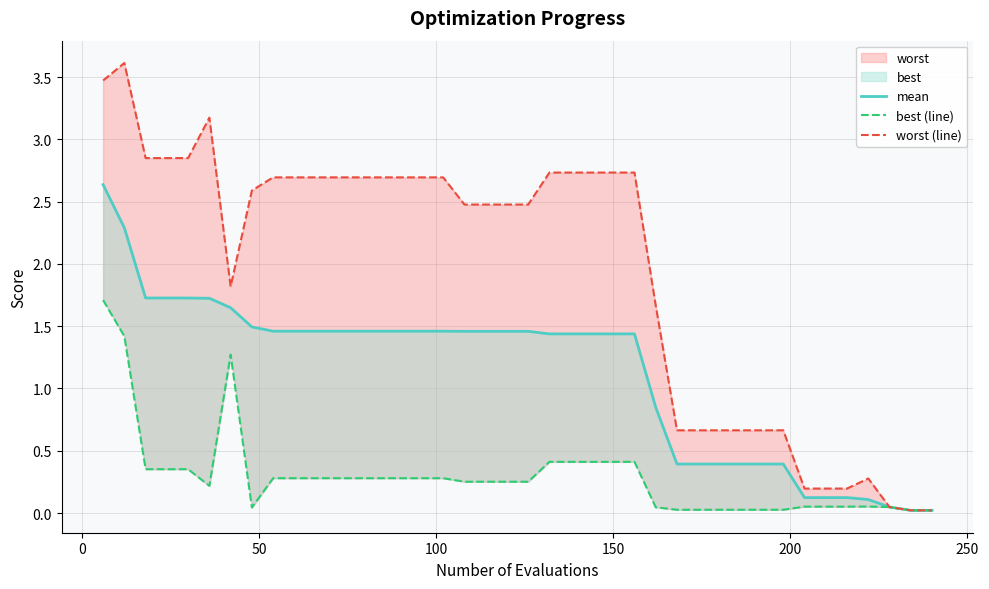

List the series in order of their overall mean, lowest first.

best (line), mean, worst (line)